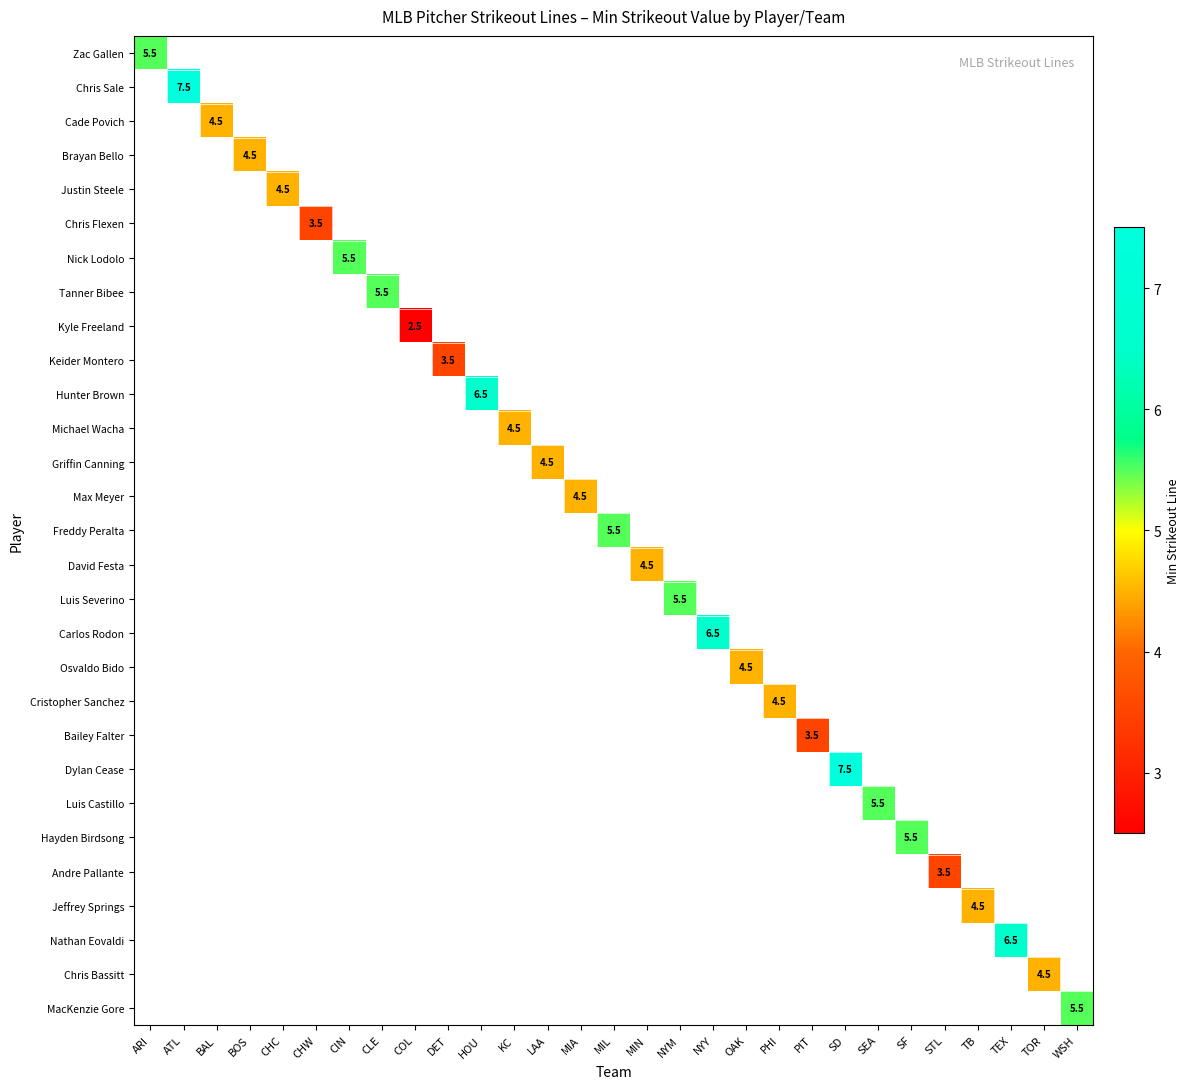

Between BOS and MIL, which is larger?

MIL